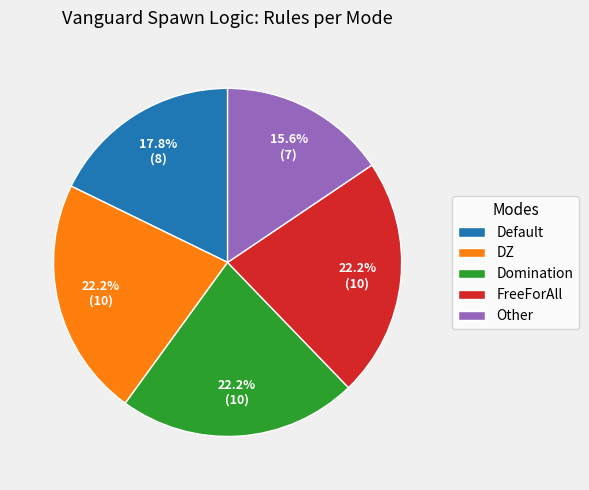

What is the total percentage of Other and FreeForAll?

37.8%